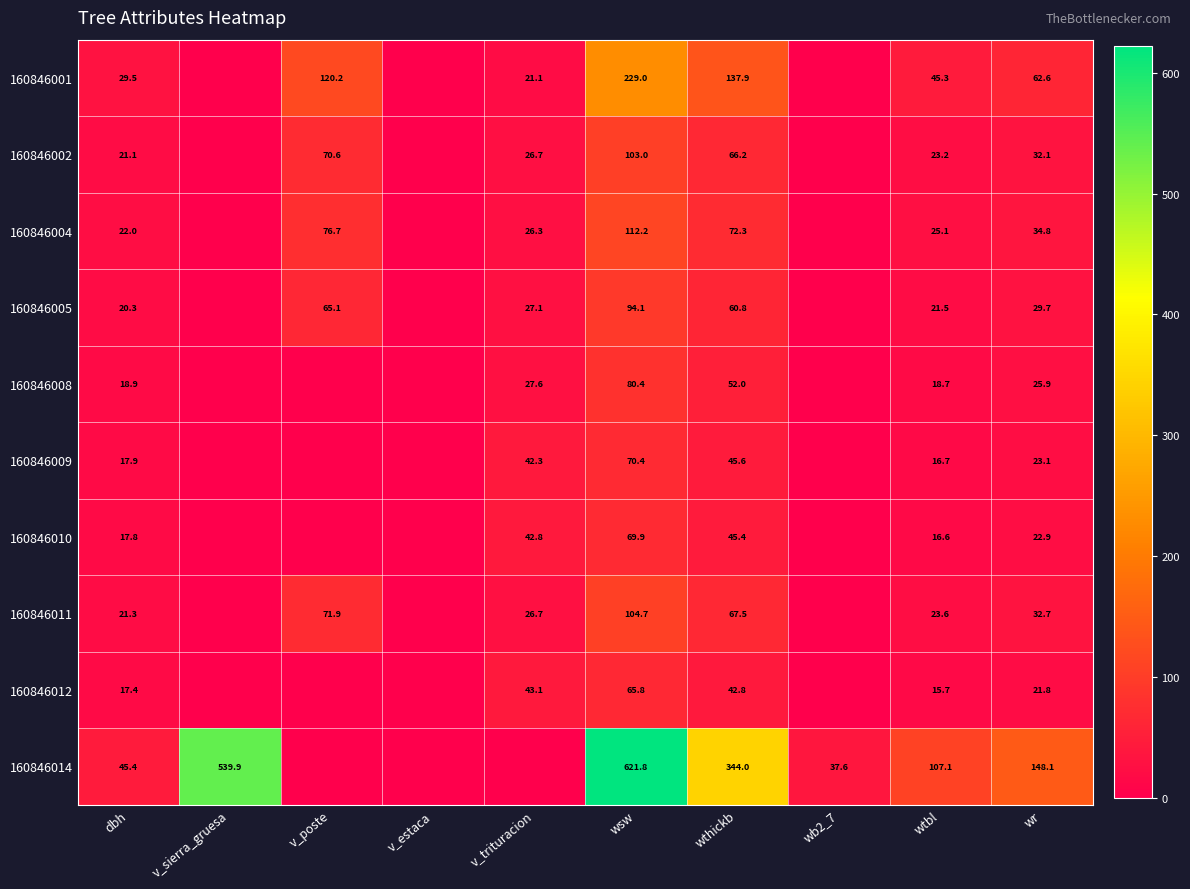

Between wthickb and wr, which series saw the biggest shift?

160846014